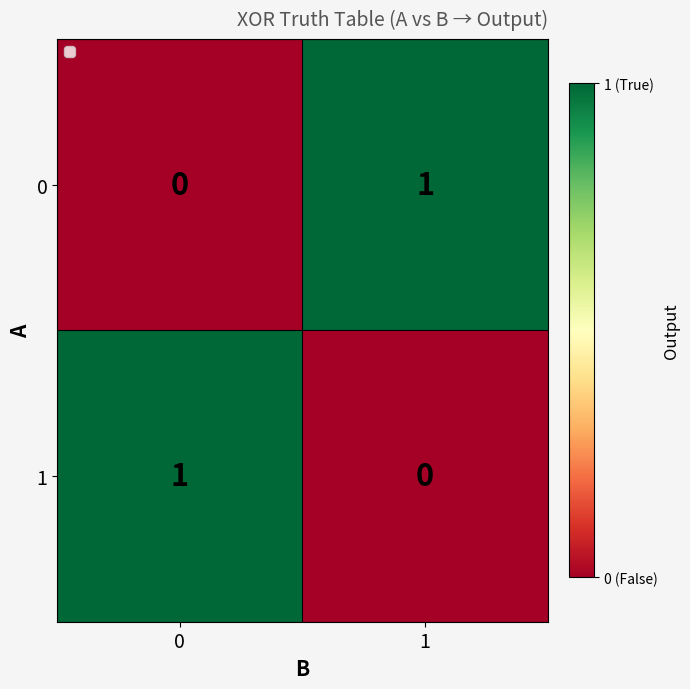

Reading left to right, list all the values displayed in this chart.

0: 0=0	1=1
1: 0=1	1=0